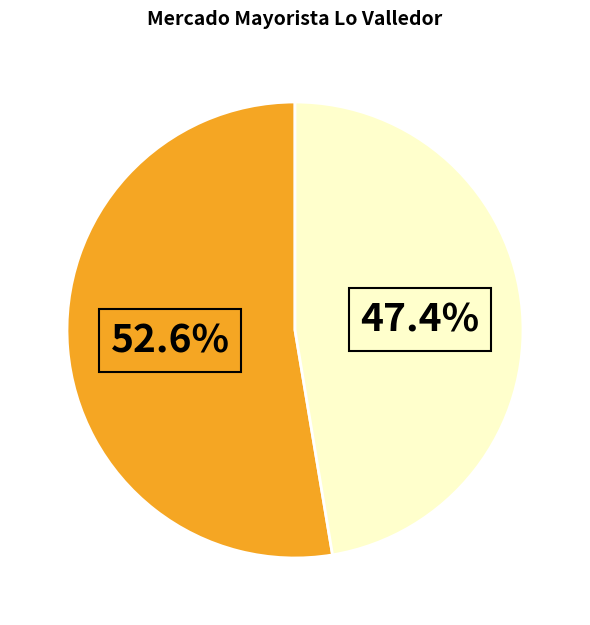

Does any single category account for the majority?

Yes